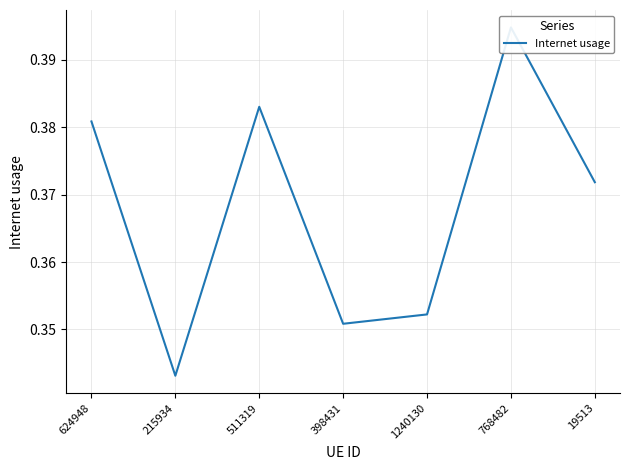

What is the sum of the values at 1240130 and 215934?

0.7